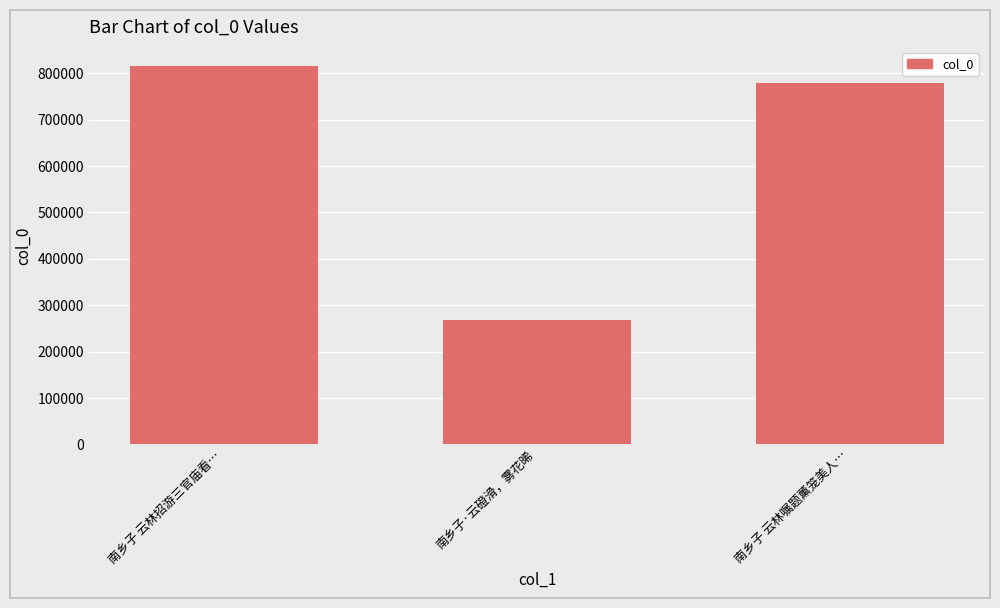

At which category does the chart reach its minimum across all series?

南乡子·云磴滑，雾花晞